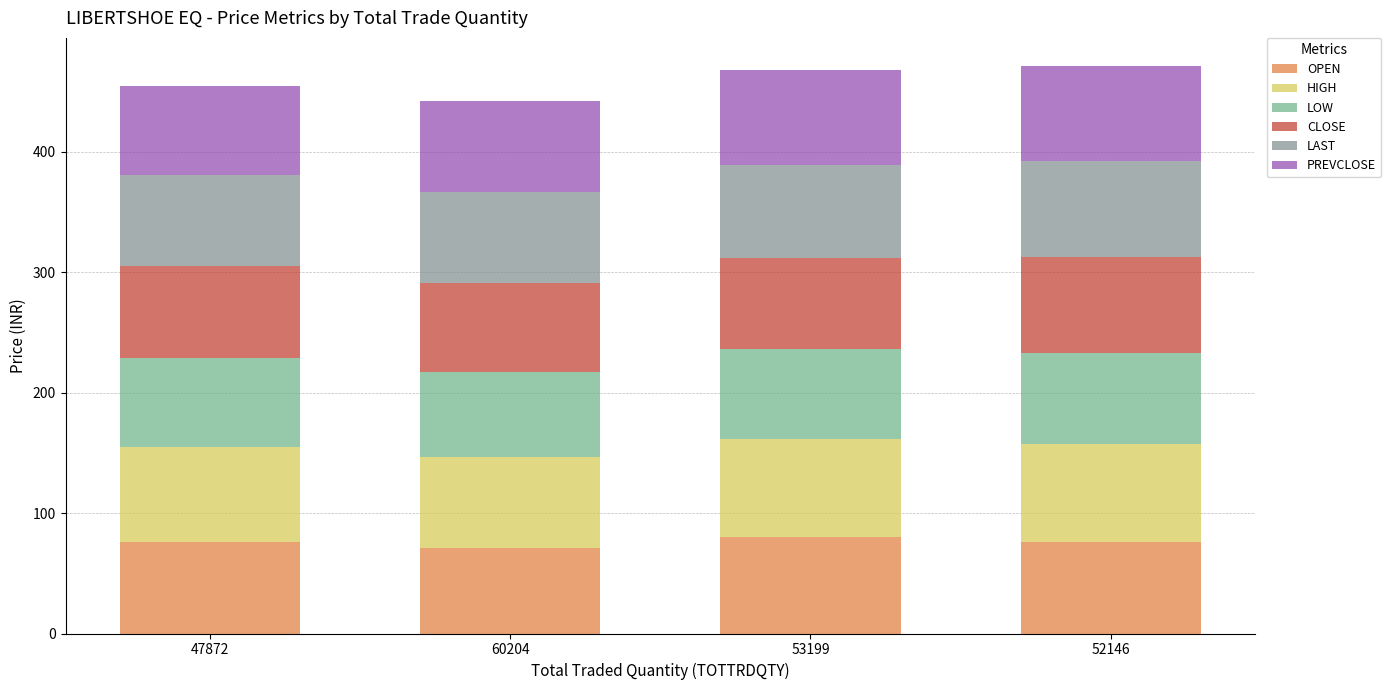

What is the highest value of the OPEN series?

80.1